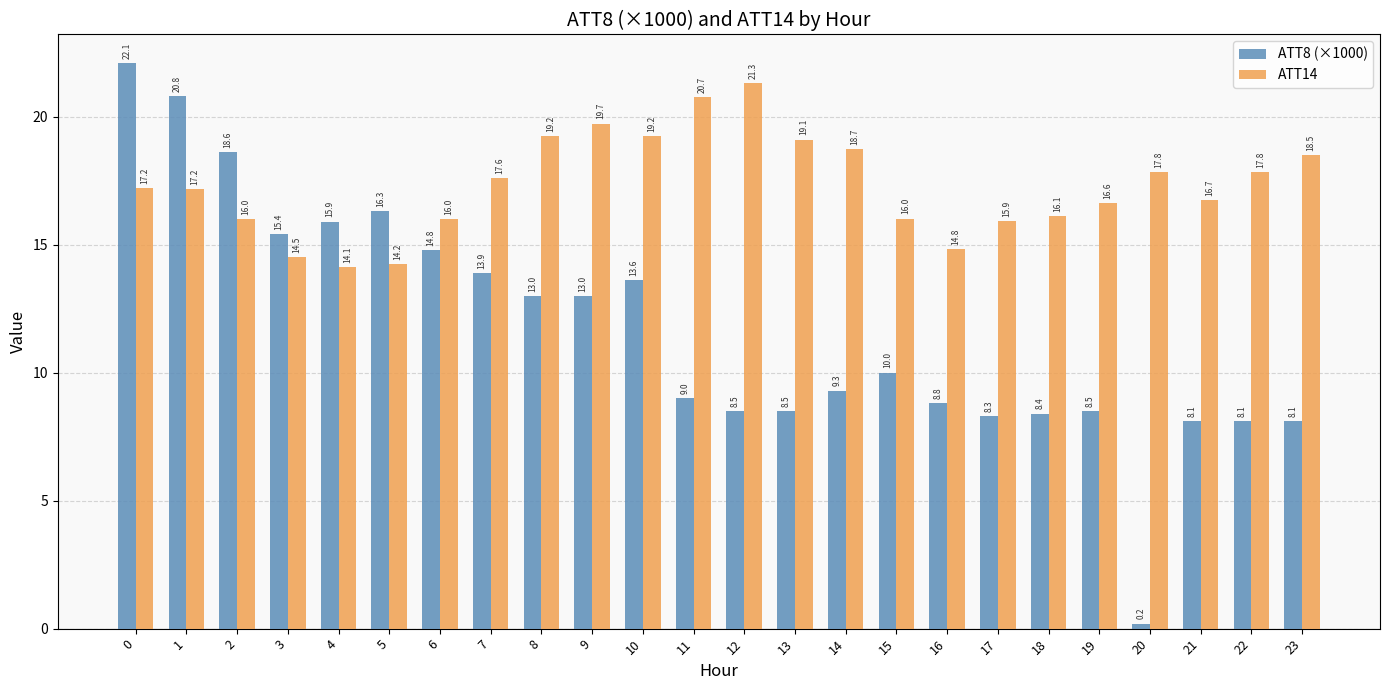

Between 3 and 19, which series saw the biggest shift?

ATT8 (×1000)